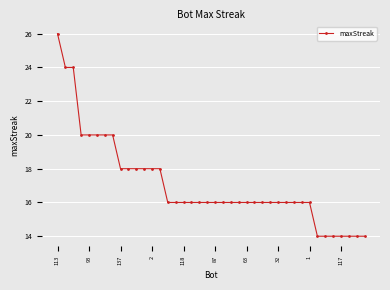

What is the smallest value displayed?

14